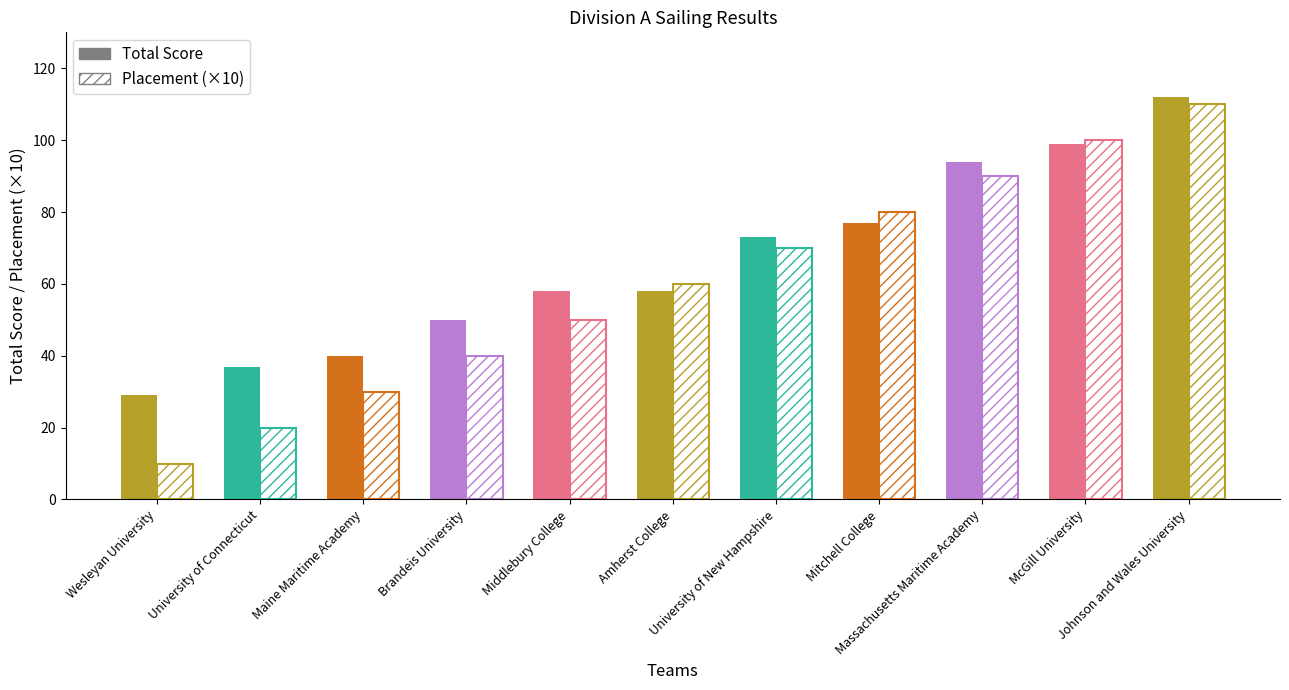

At which label does Total Score reach its minimum?

Wesleyan University